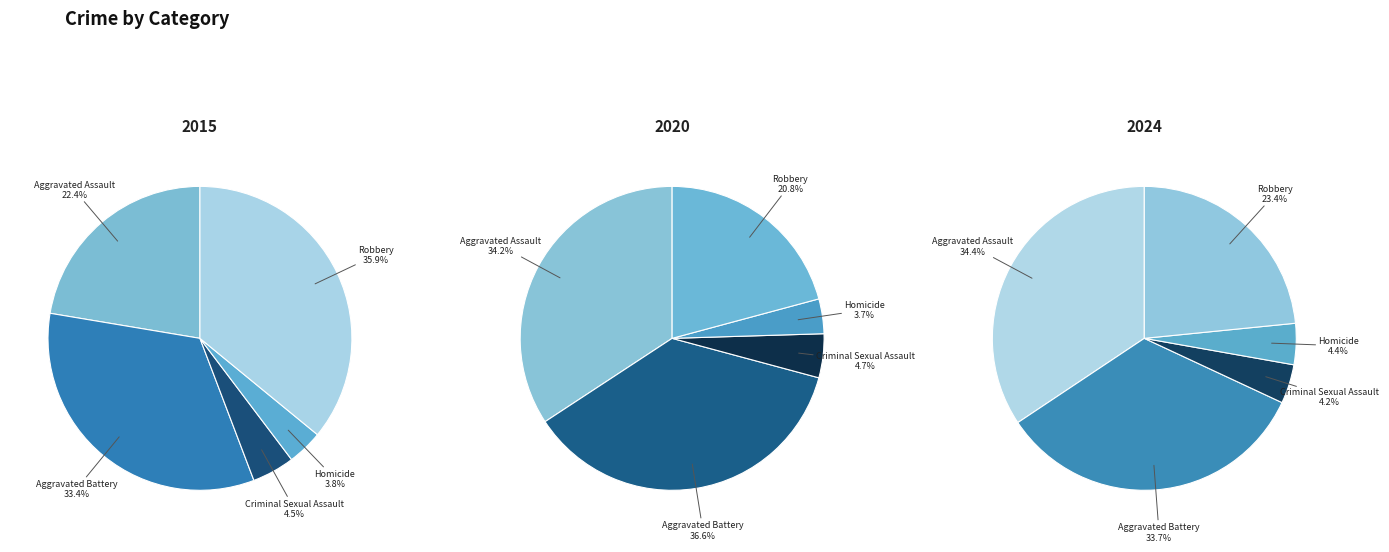

True or false: Criminal Sexual Assault accounts for 5% of the total.

True